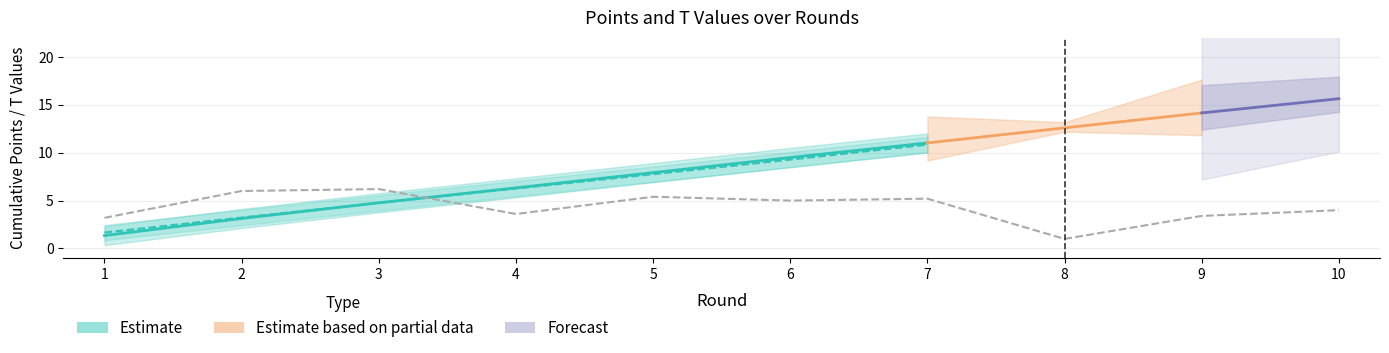

What is the total value across all series at 4?

22.2